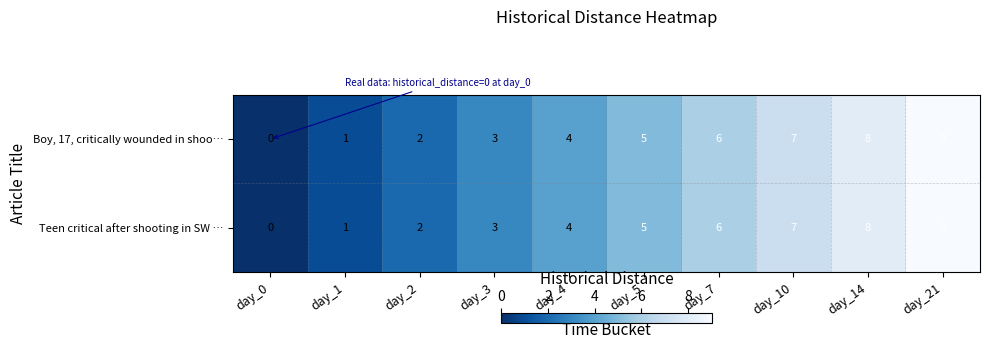

Count the number of categories in the chart.

10